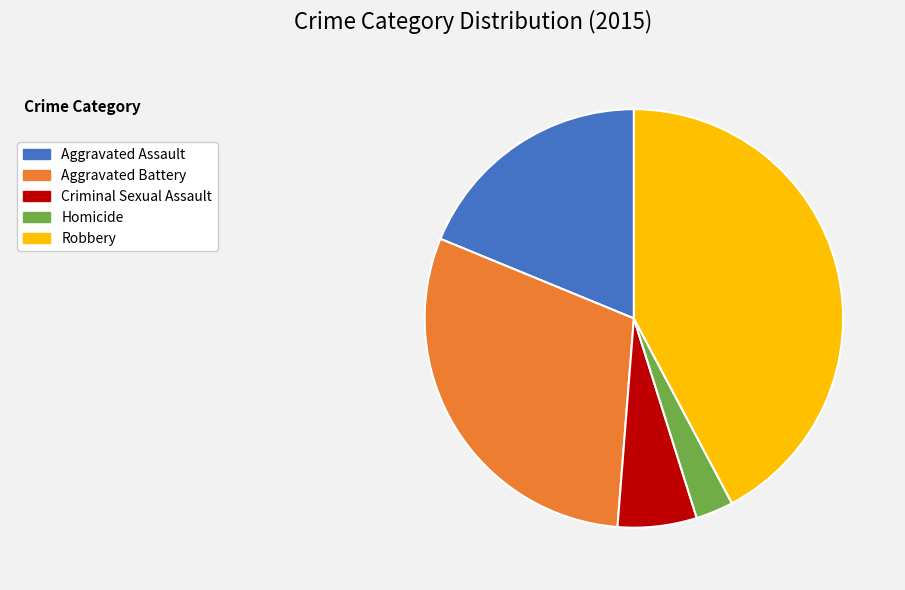

Is there a majority slice in this chart?

No